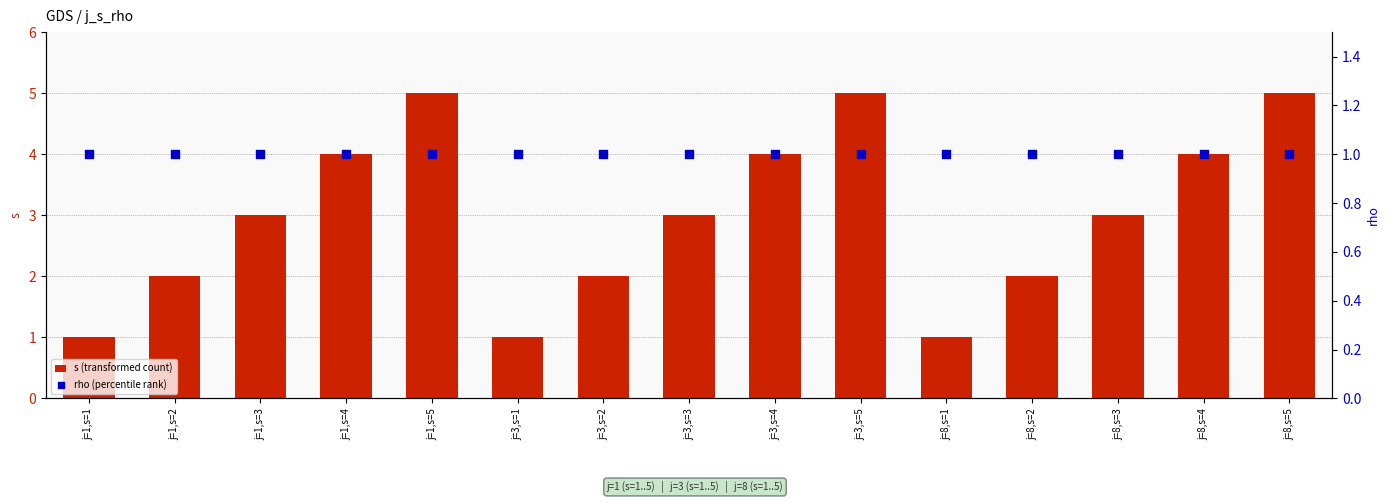

Which series has the largest Y range (max minus min)?

s (transformed count)